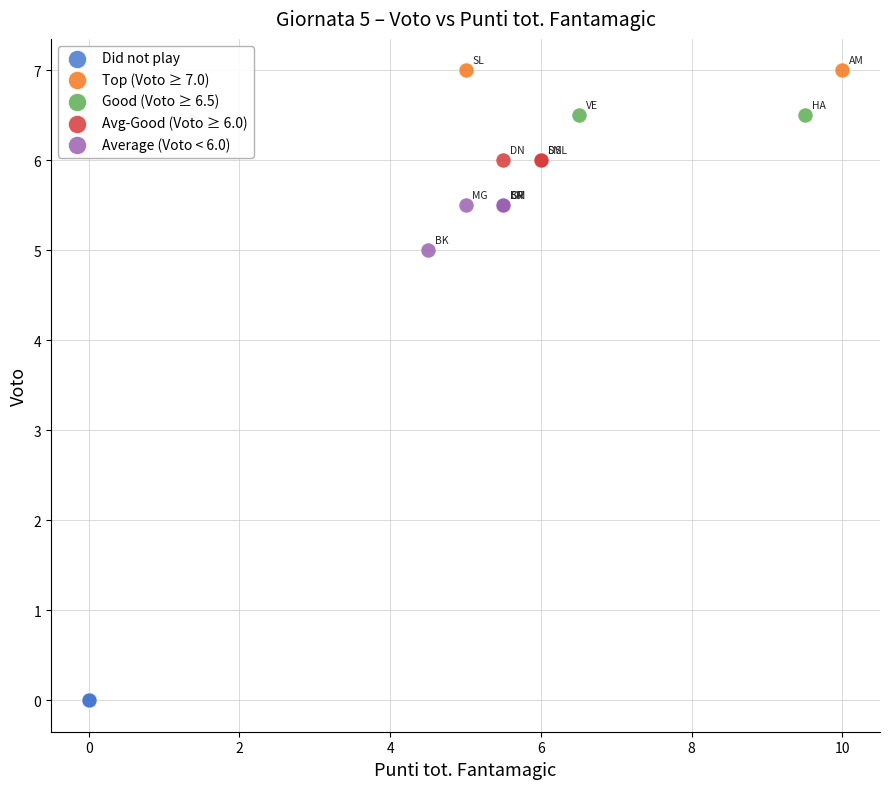

What are all the series names shown in the legend?

Did not play, Top (Voto ≥ 7.0), Good (Voto ≥ 6.5), Avg-Good (Voto ≥ 6.0), Average (Voto < 6.0)